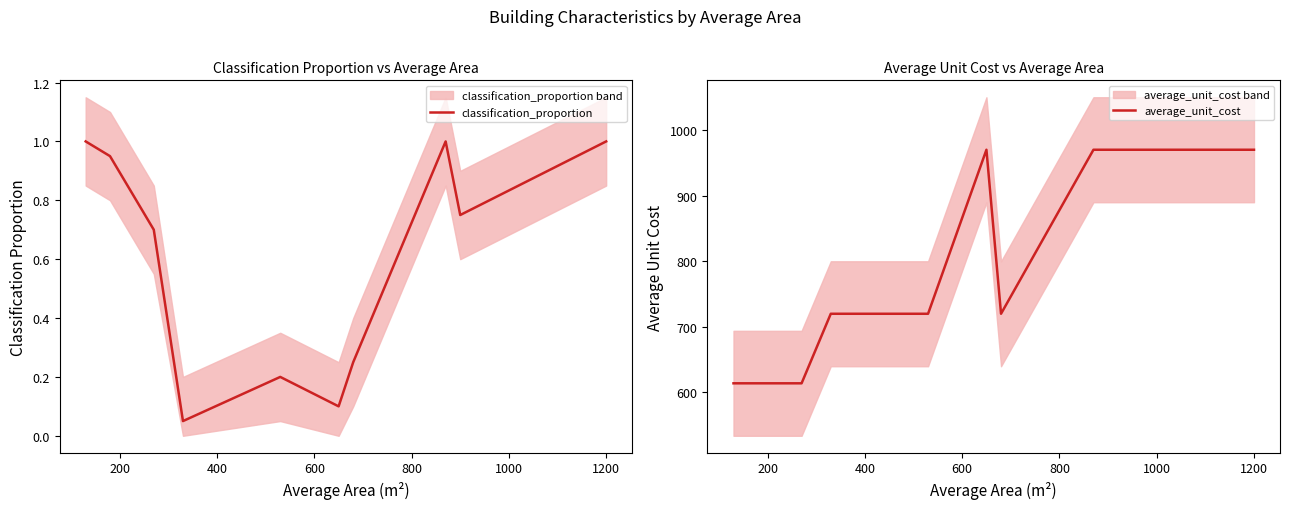

In classification_proportion, how many points are higher than both neighbors (excluding endpoints)?

2